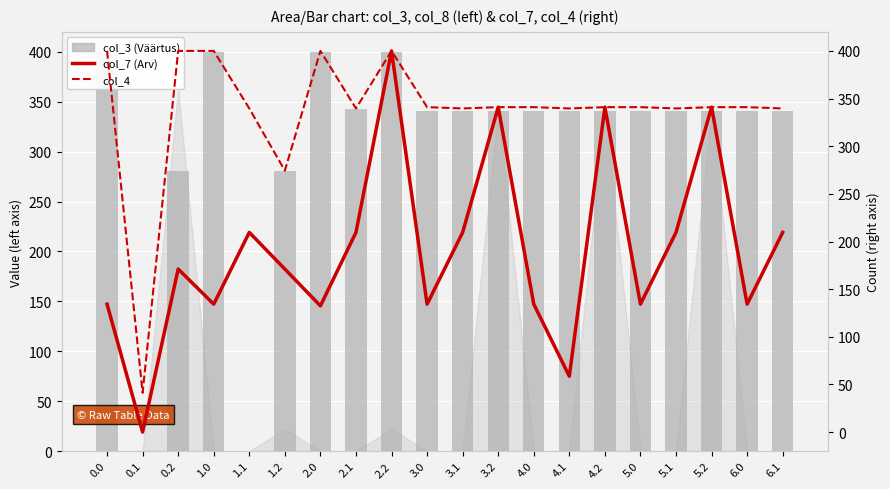

Is it true that col_3 (Väärtus) equals 188.3 at 6.1?

False